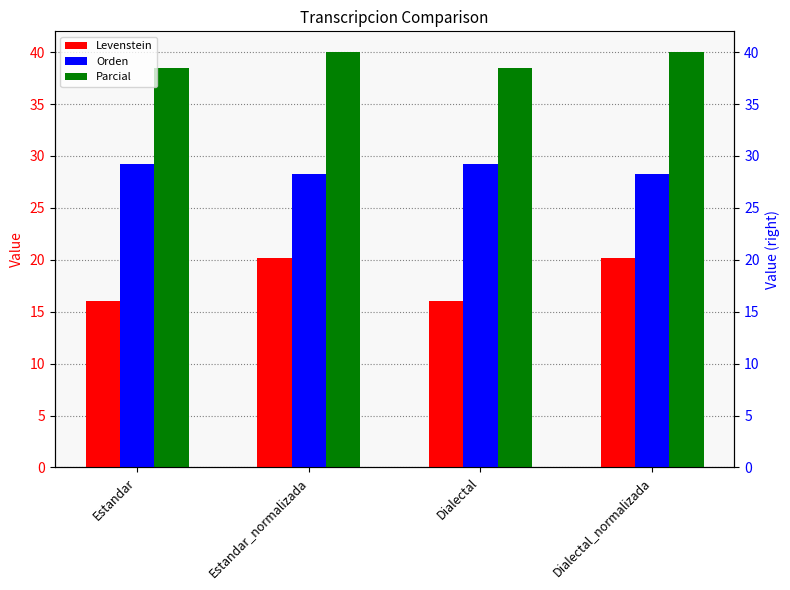

Count the Parcial values in the range 38 to 40.

4